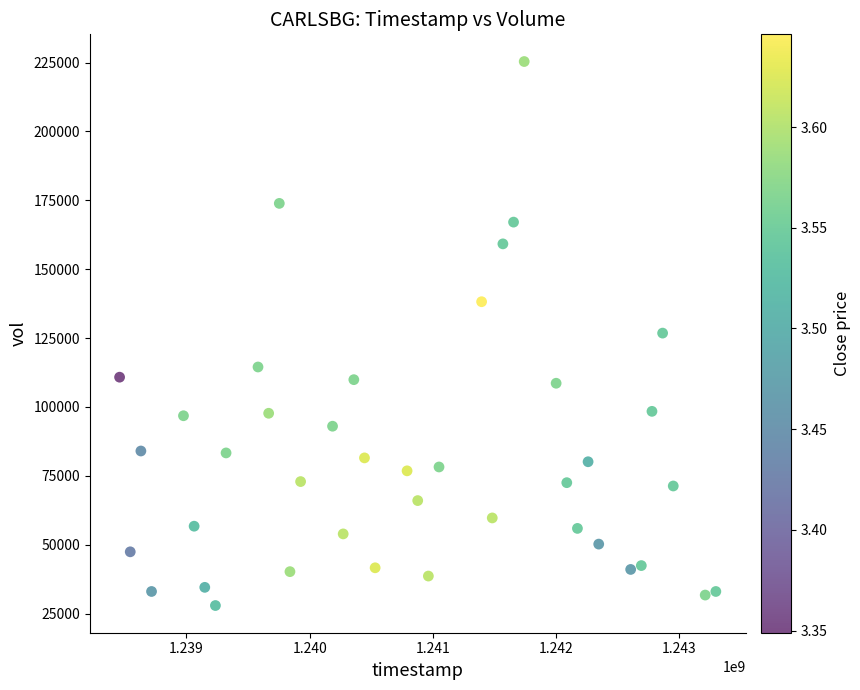

What is the range of X values (max minus min)?

4838400